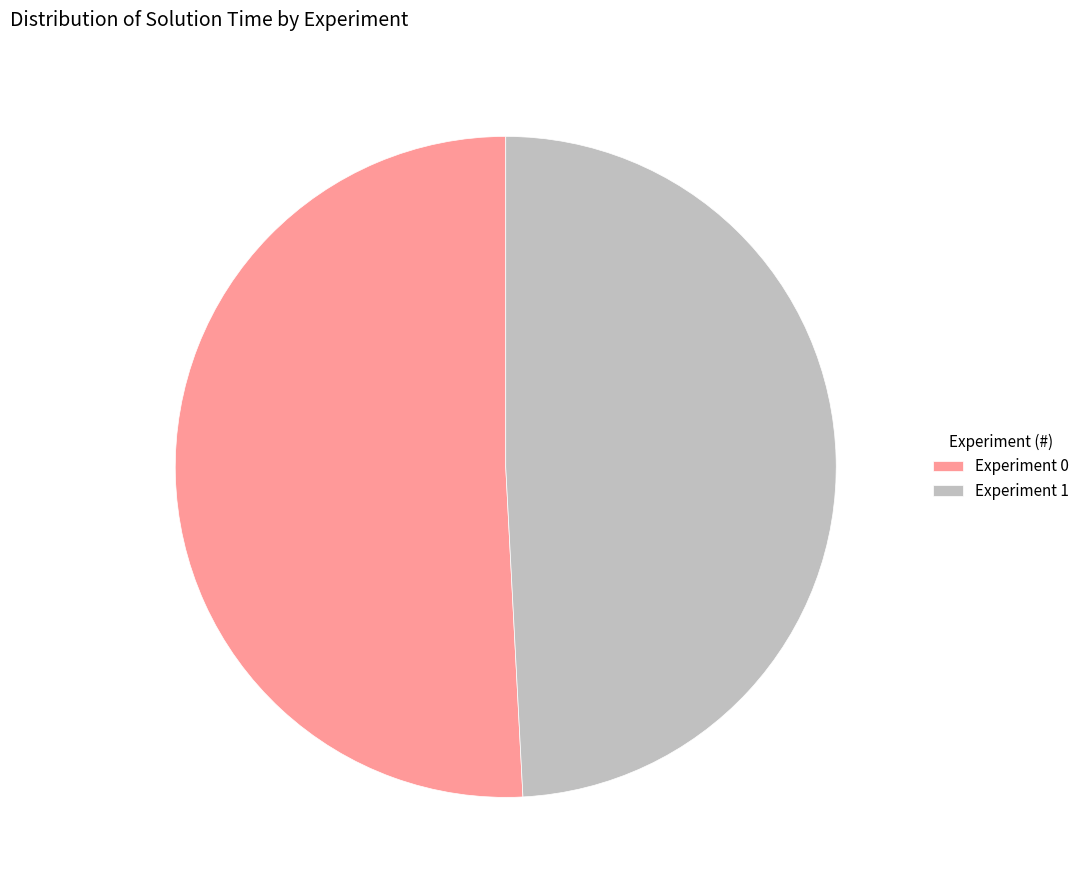

True or false: Experiment 0 accounts for 60% of the total.

False